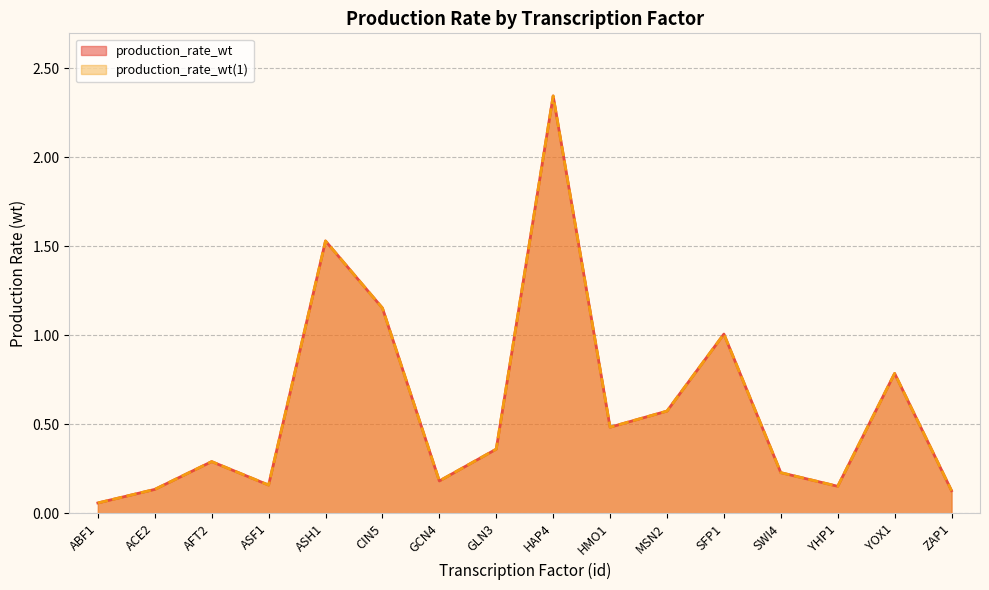

True or false: production_rate_wt(1) has more than 2 interior local peaks.

True